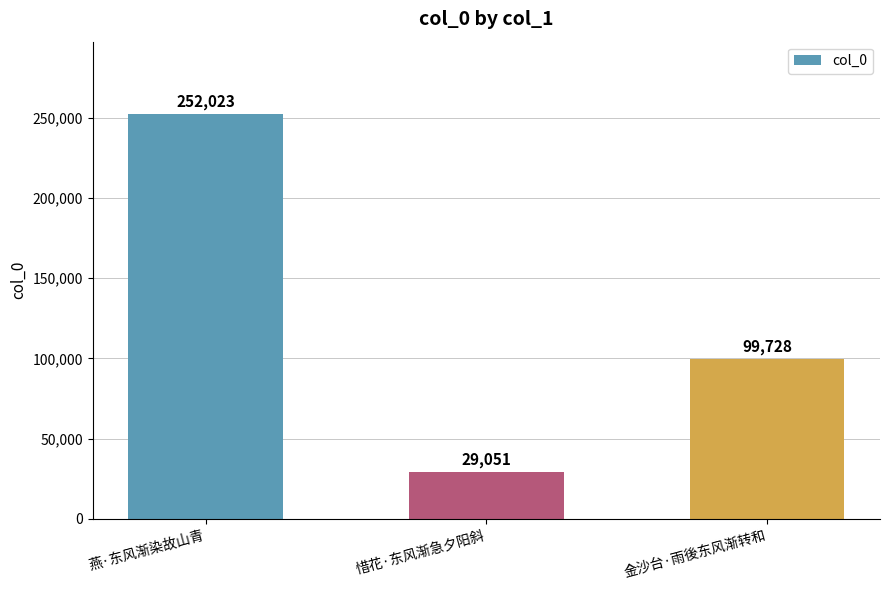

Is it true that the value at 燕·东风渐染故山青 is 252023?

True